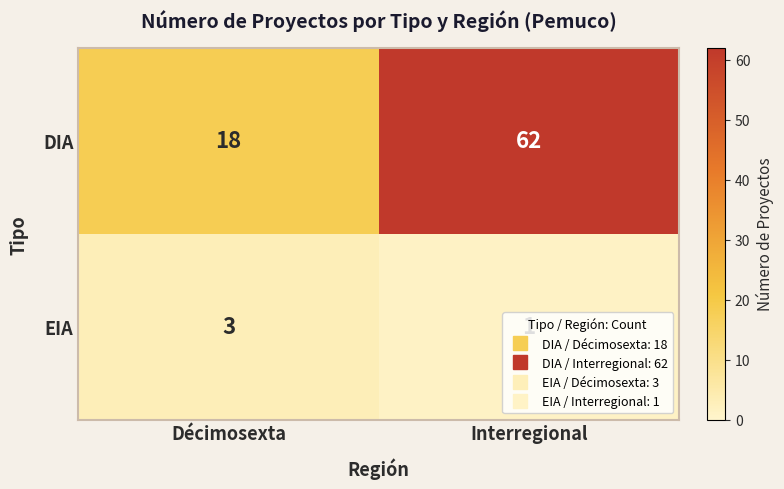

Is it true that DIA equals 62 at Interregional?

True